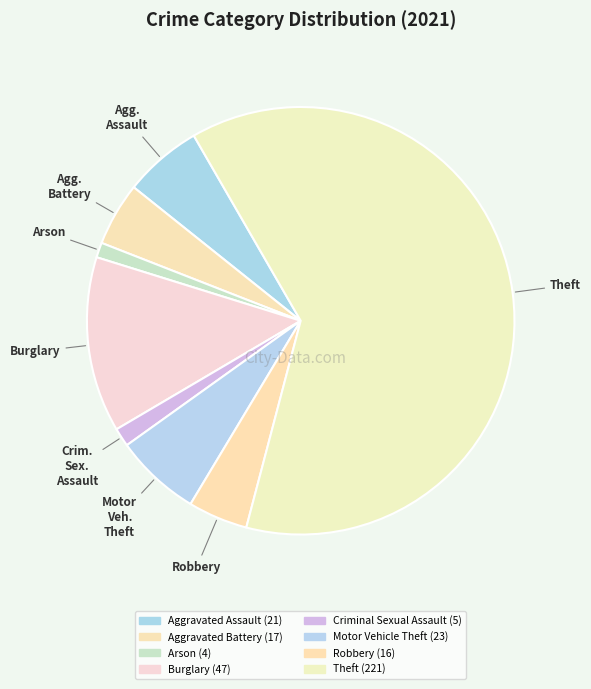

Which category accounts for the majority?

Theft